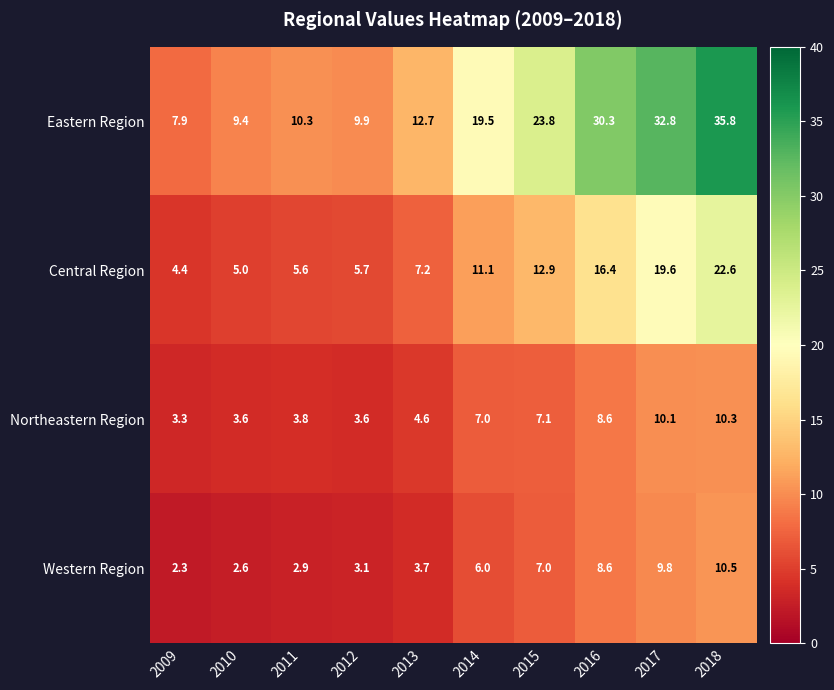

Which series has the largest range (max minus min)?

Eastern Region